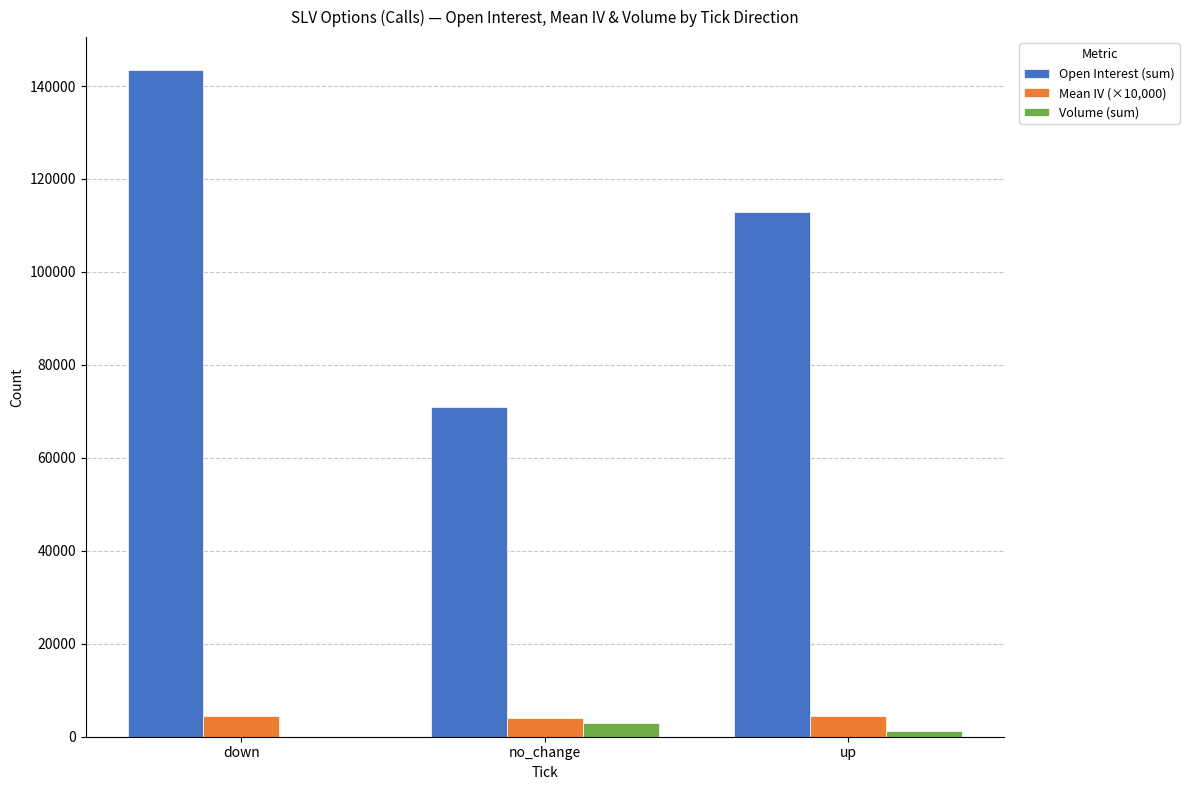

Between no_change and up, which series saw the biggest shift?

Open Interest (sum)